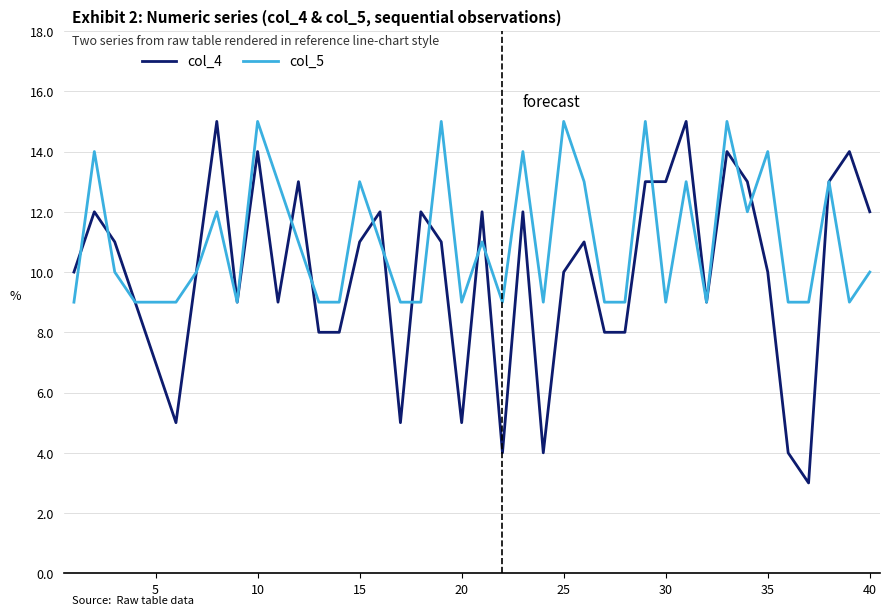

Rank the series by their average value, from highest to lowest.

col_5, col_4